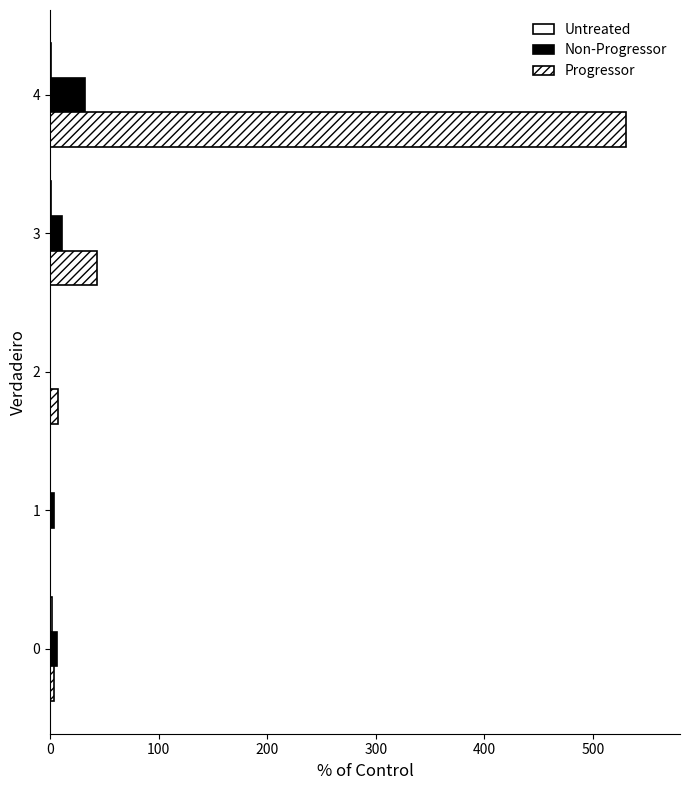

What is the maximum value for Non-Progressor?

32